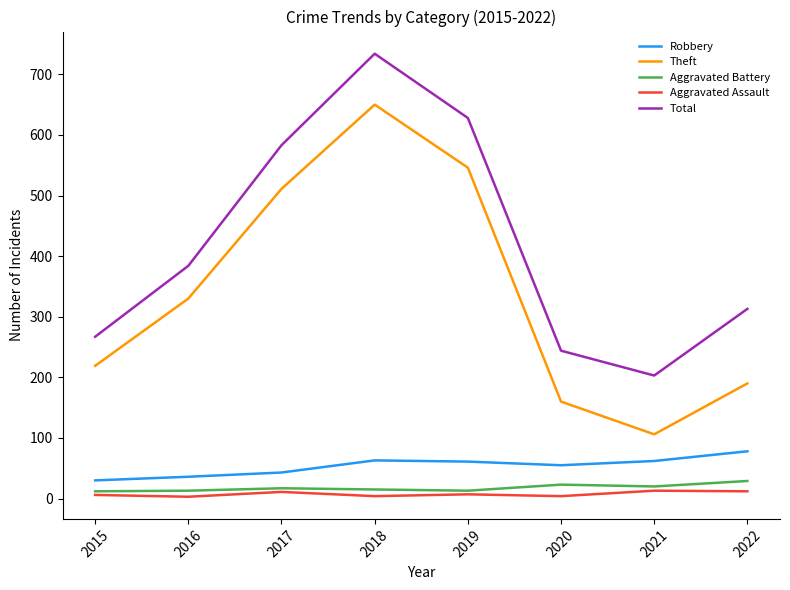

The value of Robbery at 2022 is 113. True or false?

False